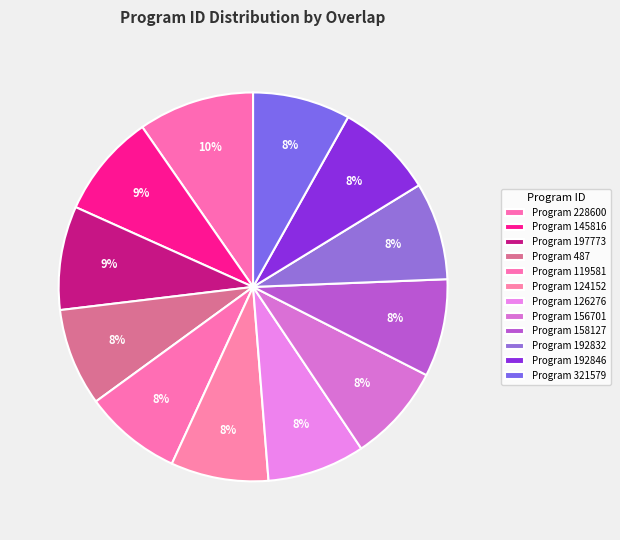

How many slices are in this pie chart?

12